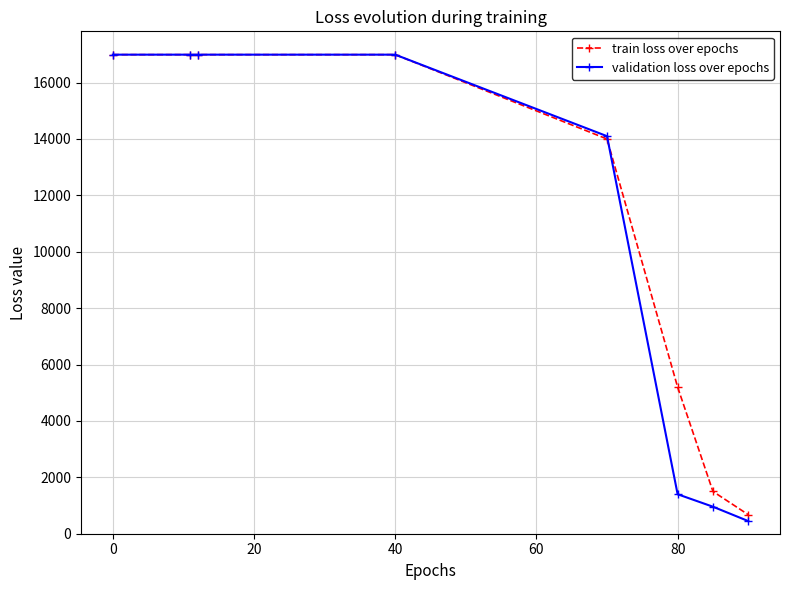

Which series has the largest range (max minus min)?

validation loss over epochs